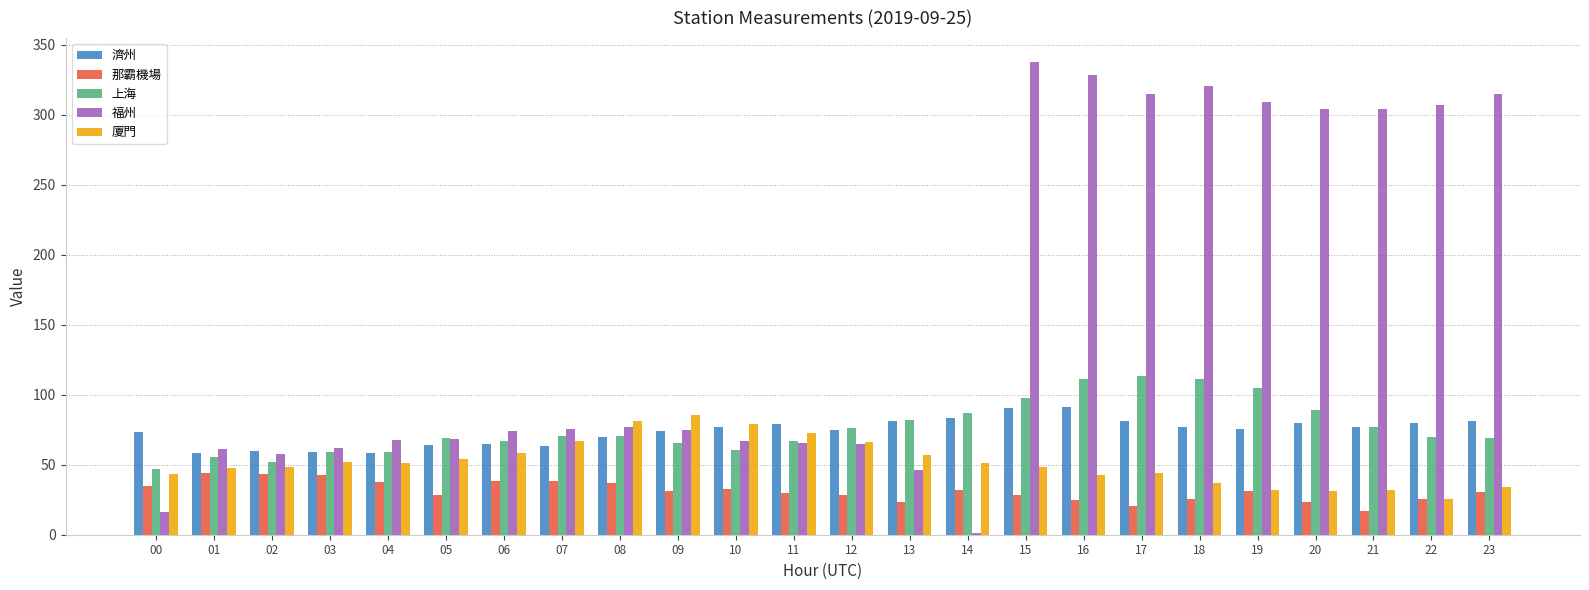

What is the sum of all 那霸機場 values?

748.7